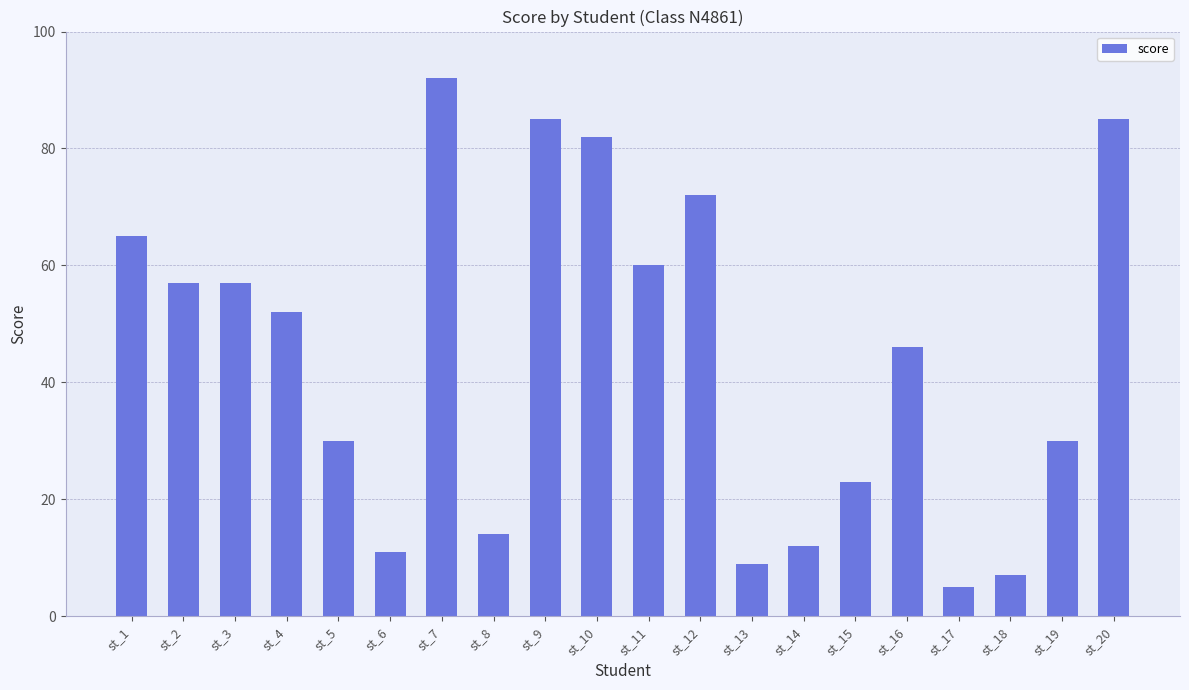

What is the value of the 19th bar from the left?

30